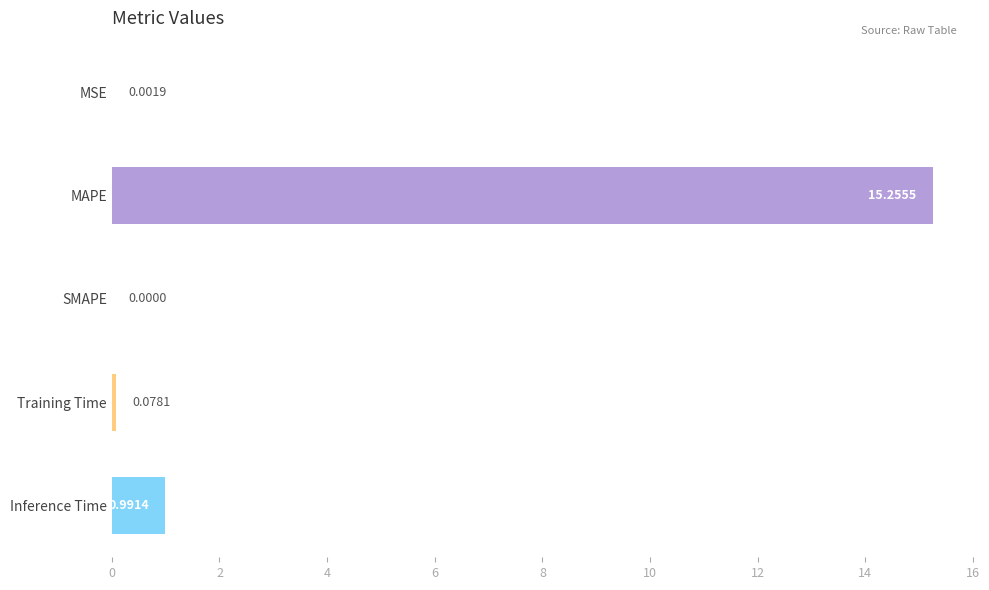

What is the sum of all values?

16.3